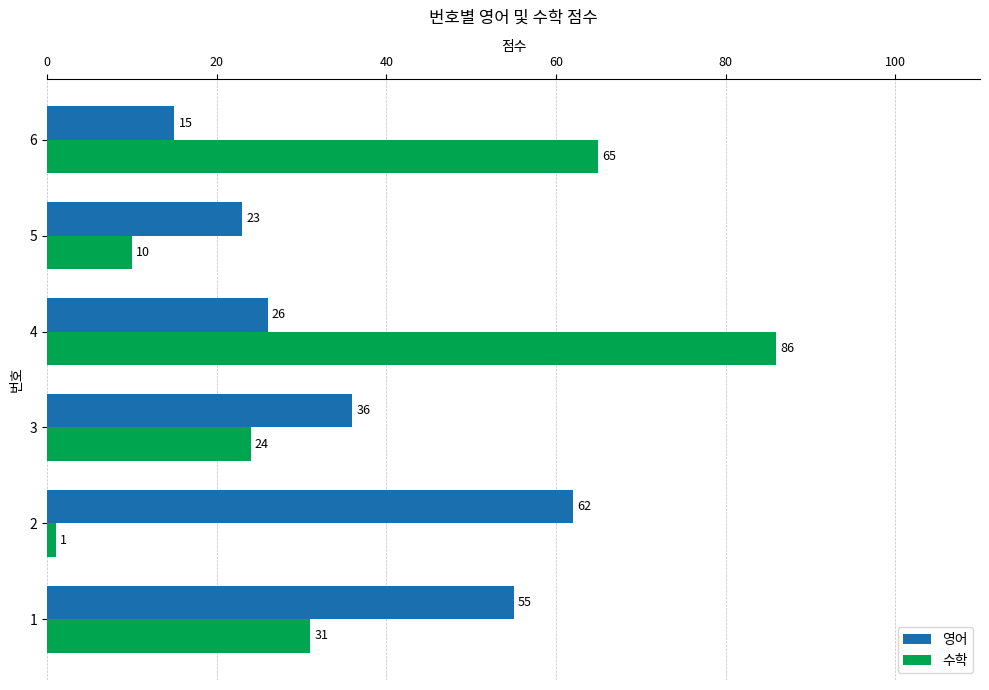

Which category has the lowest value across all series?

2